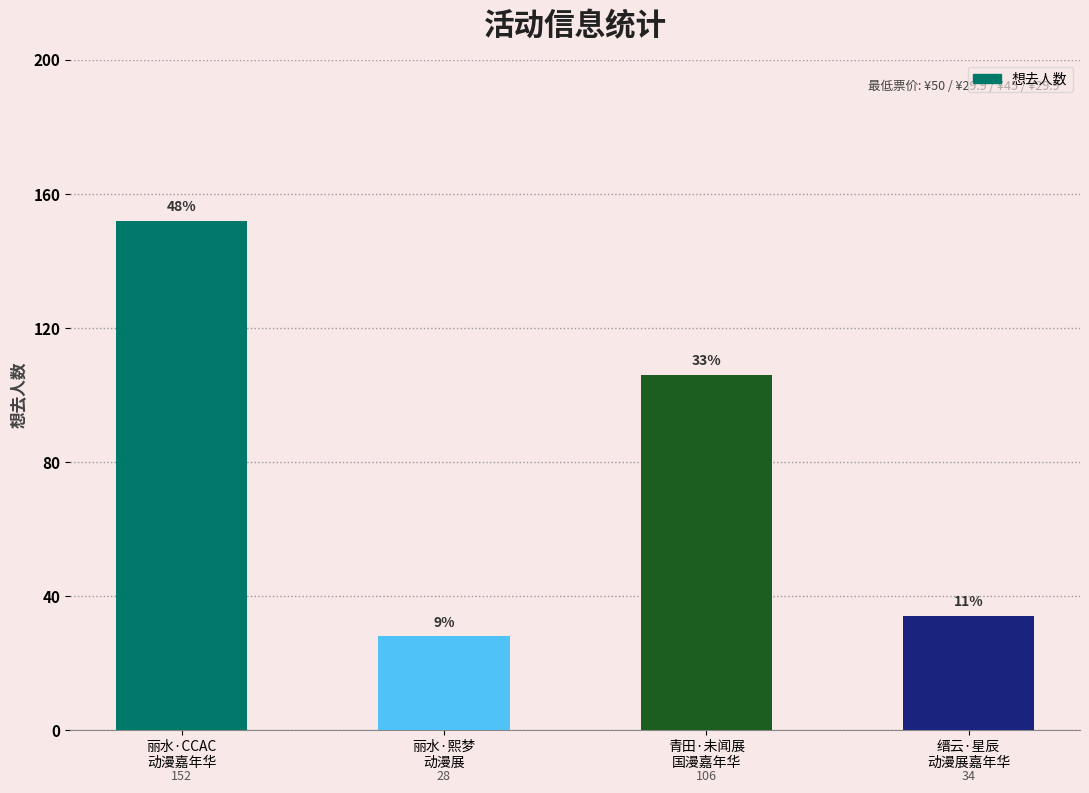

Are the bars grouped side by side (vs. stacked)?

No